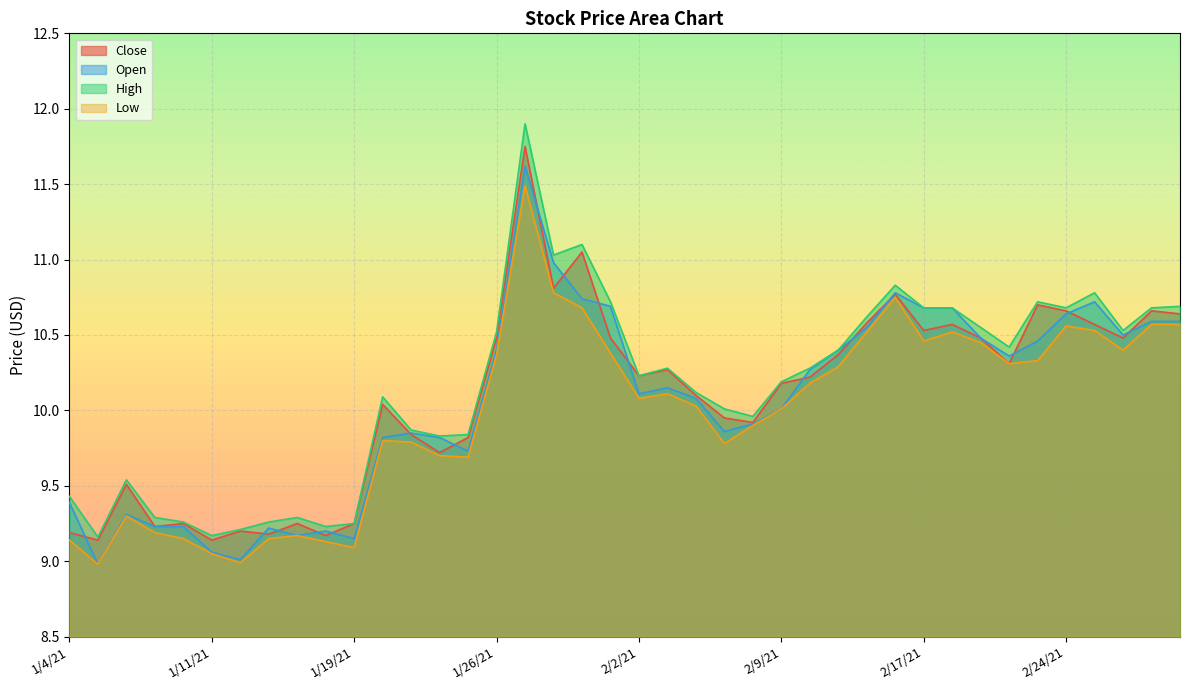

Between 1/26/21 and 2/4/21, which series saw the biggest shift?

High